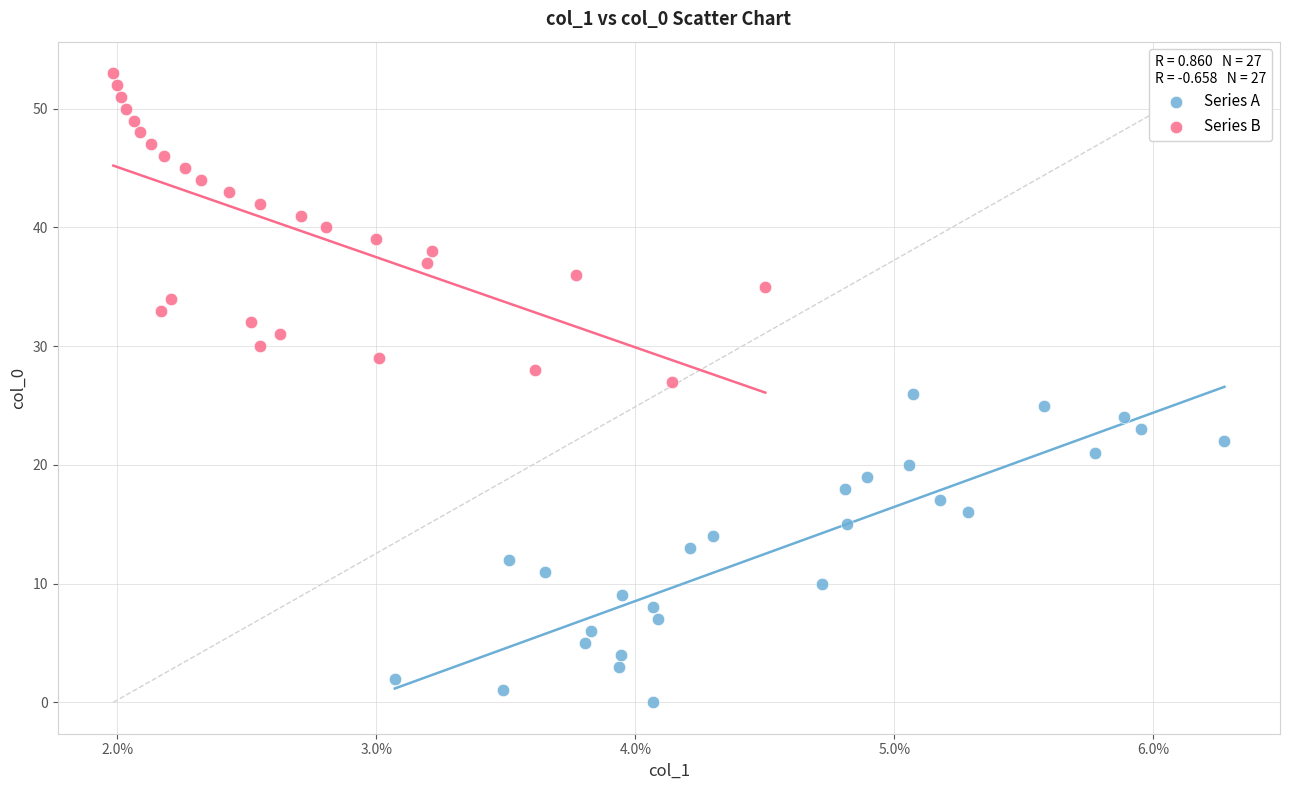

Which series reaches the minimum Y coordinate?

Series A